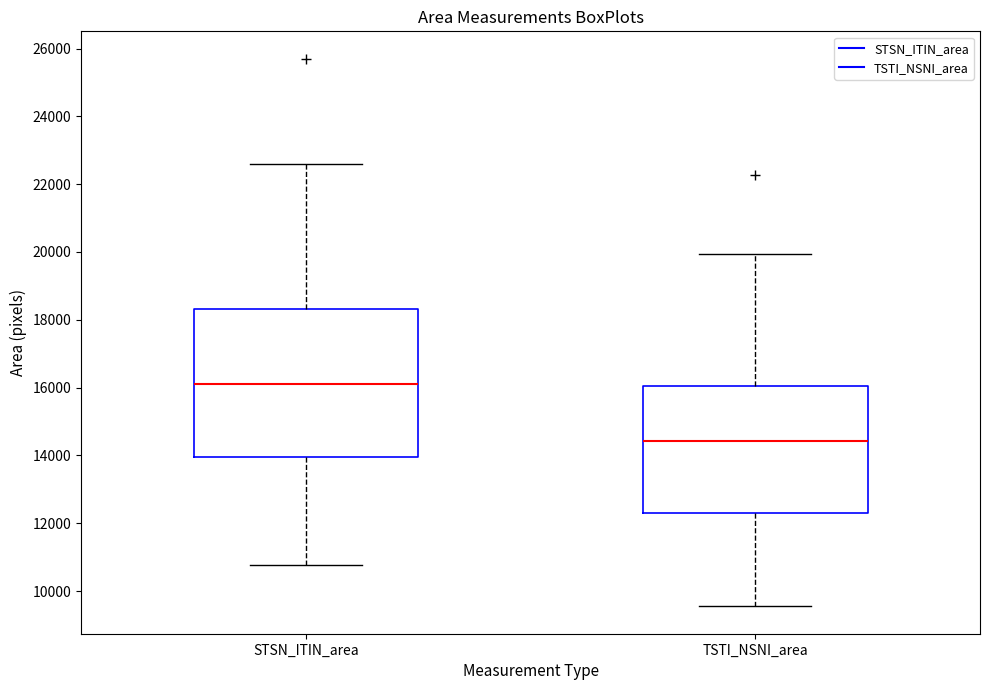

Reading left to right, transcribe this box plot: for each box, give where its median line is, the range the box spans, and where its two whiskers end, as read against the y-axis. The values are not printed on the chart, so give them approximately, as read against the axis.

STSN_ITIN_area: median 16200, box 14000 to 18400, whiskers 10800 to 22600
TSTI_NSNI_area: median 14400, box 12400 to 16000, whiskers 9600 to 20000